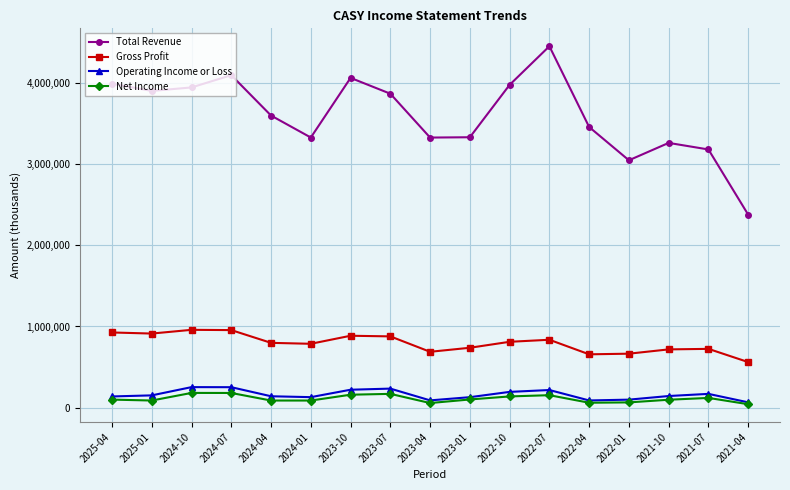

True or false: Operating Income or Loss and Gross Profit cross at least once.

False